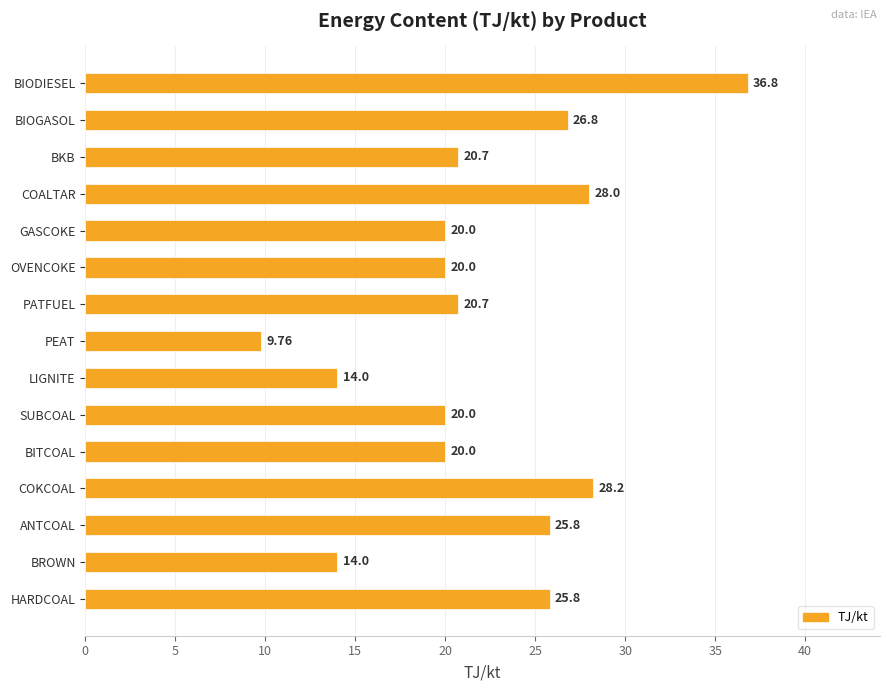

Which label corresponds to the largest value in the chart?

BIODIESEL